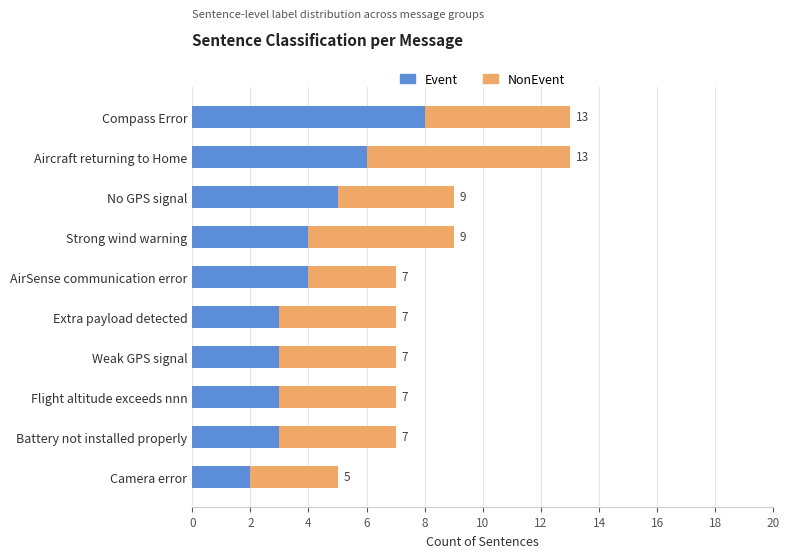

What is the sum of the Event values at Weak GPS signal and Extra payload detected?

6